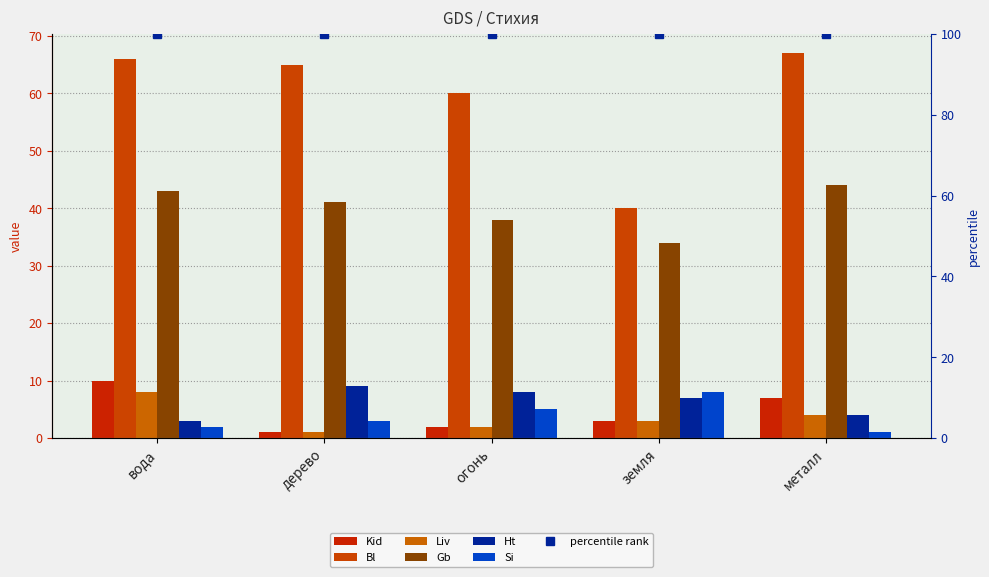

What position from the right is вода?

5